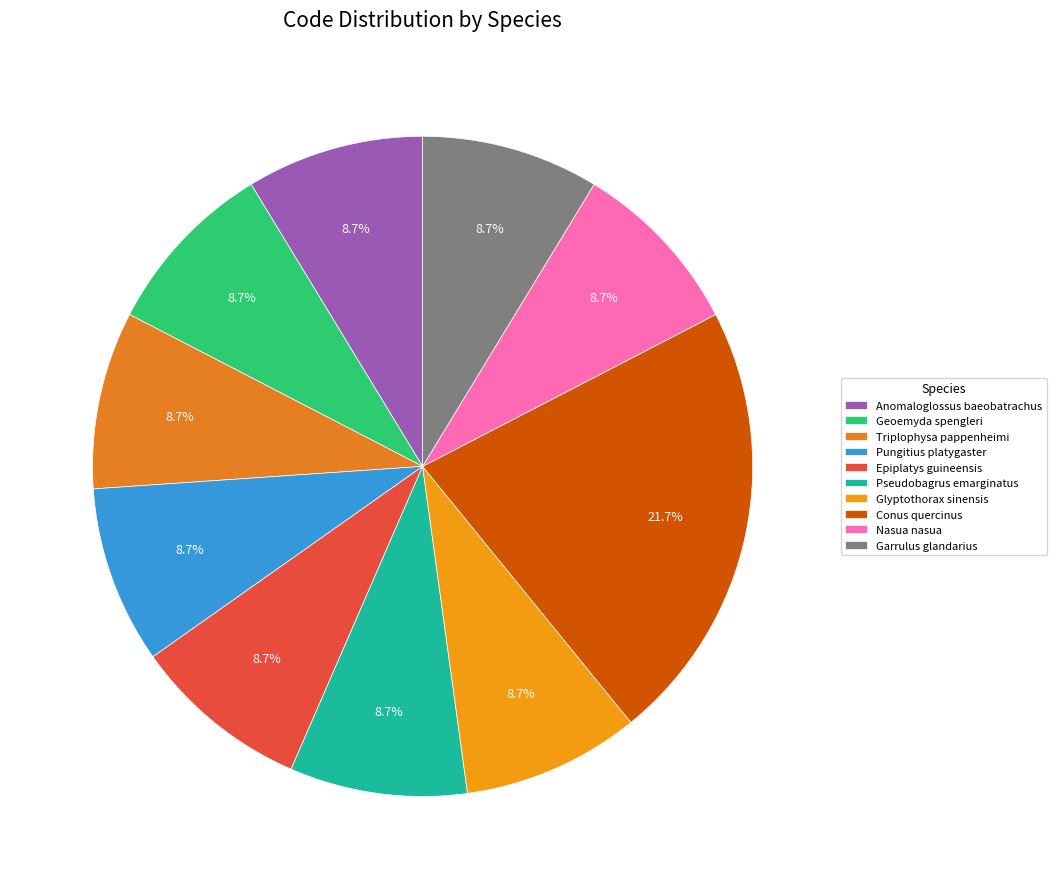

To the nearest percent, what is the average slice percentage?

10%